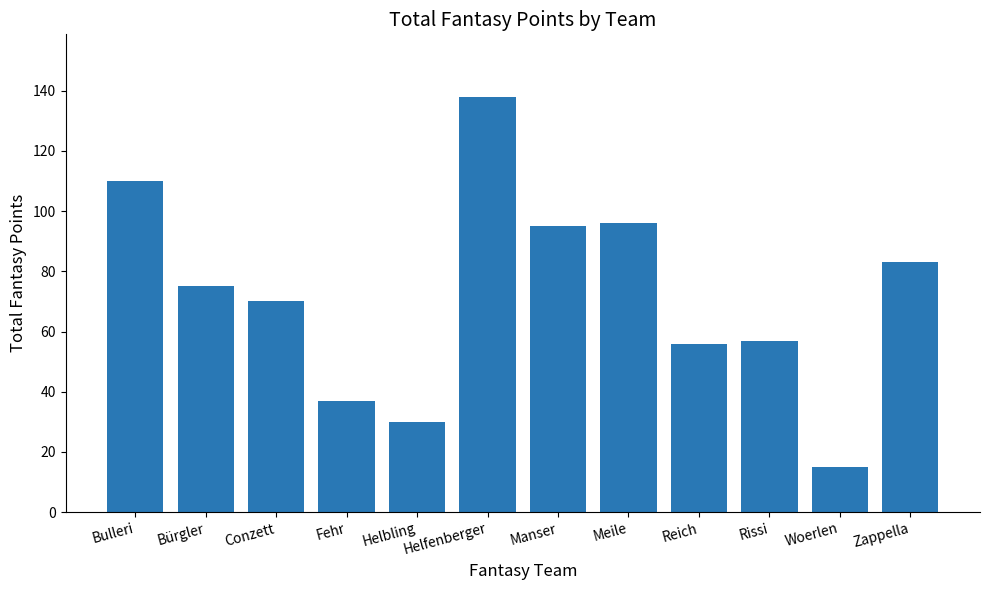

What is the label of the 9th bar from the right?

Fehr